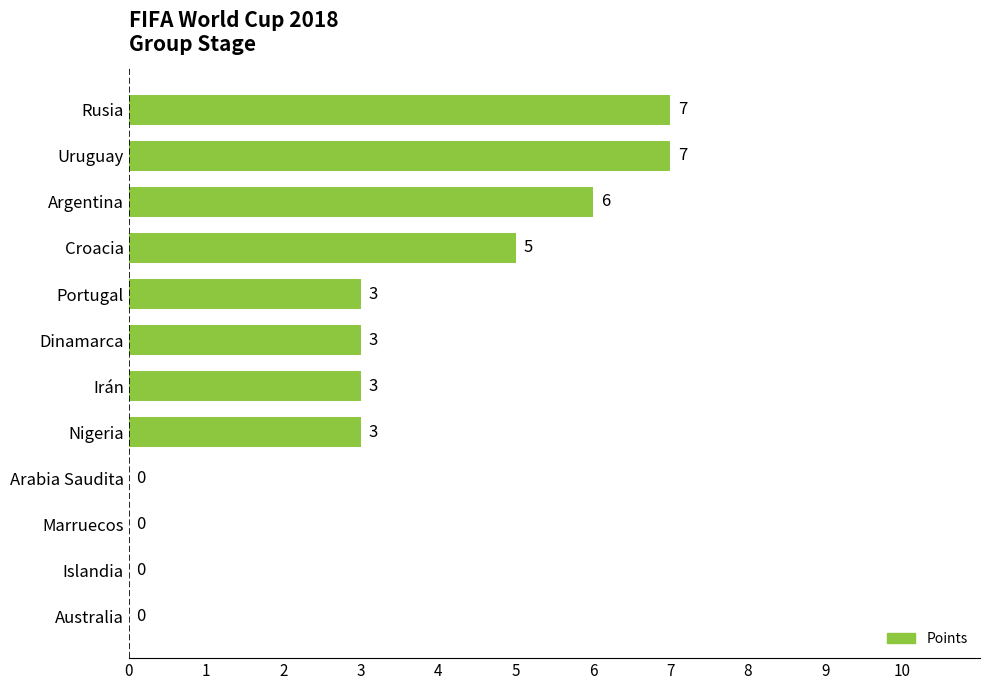

What is the sum of all values?

37